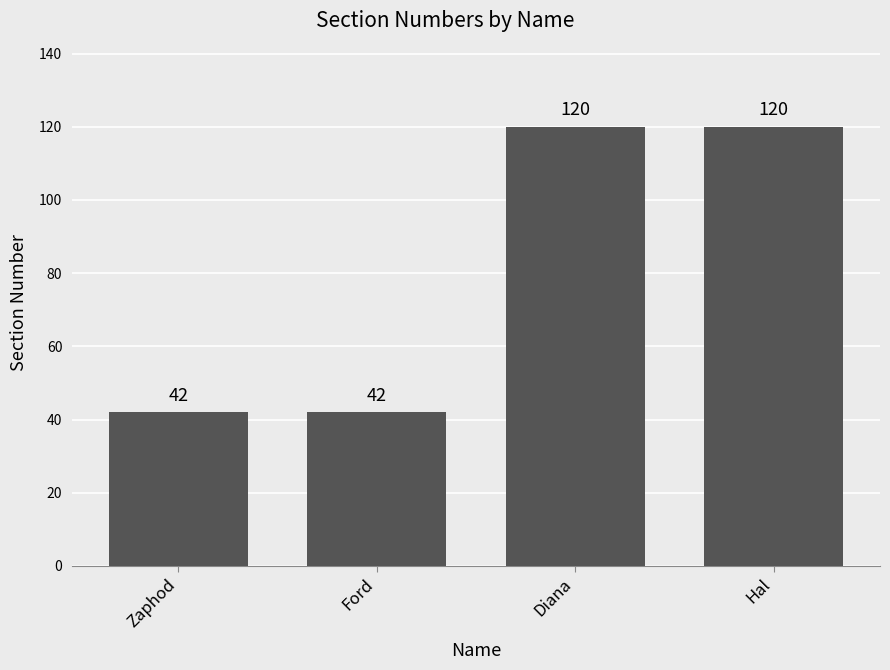

What is the change in value from Zaphod to Diana?

+78